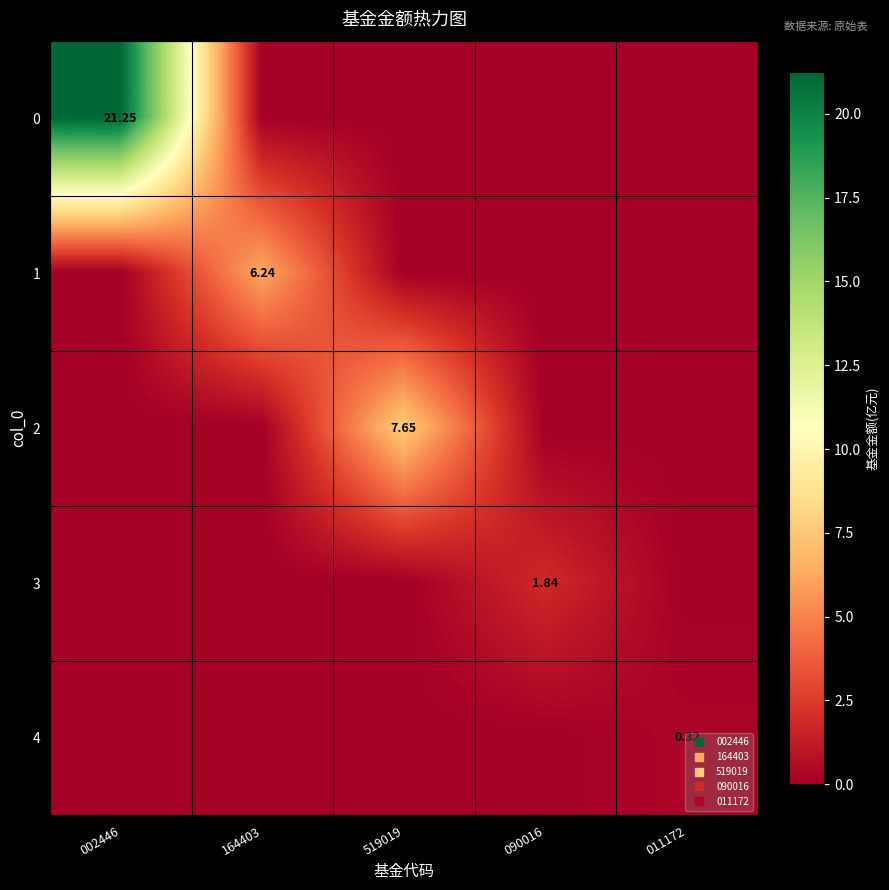

At 519019, list the series in order from largest to smallest.

2, 0, 1, 3, 4